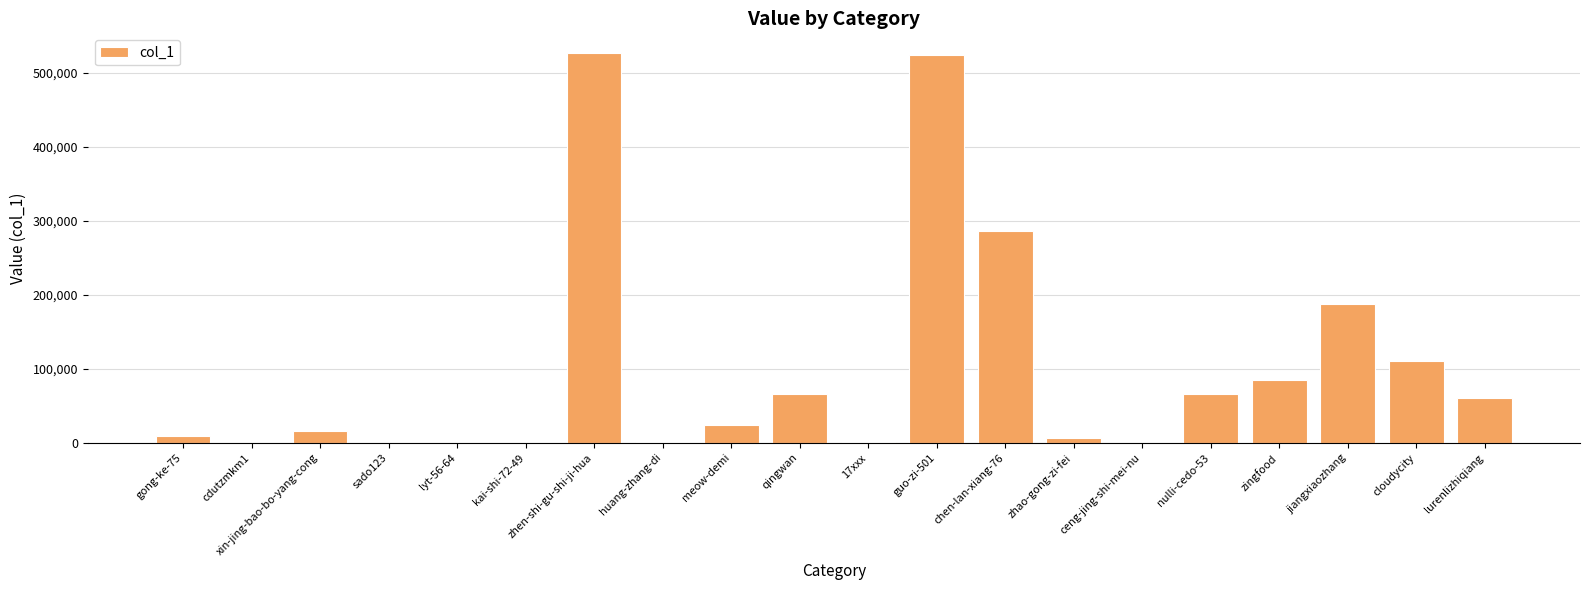

What is the maximum value shown in the chart?

526708